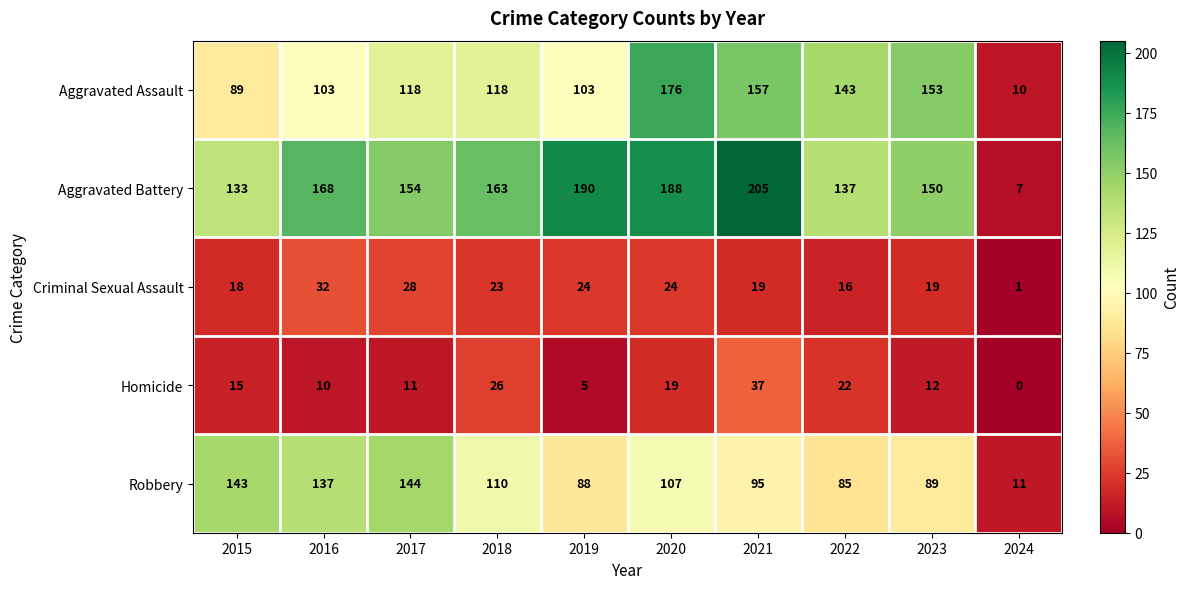

Which label corresponds to the smallest value in the chart?

2024